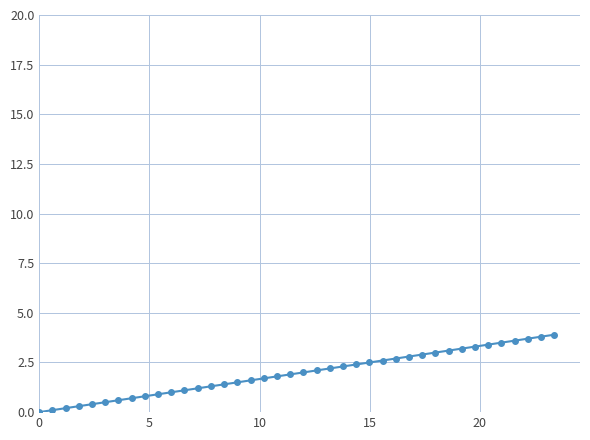

What is the value of the 26th point from the left?

2.5